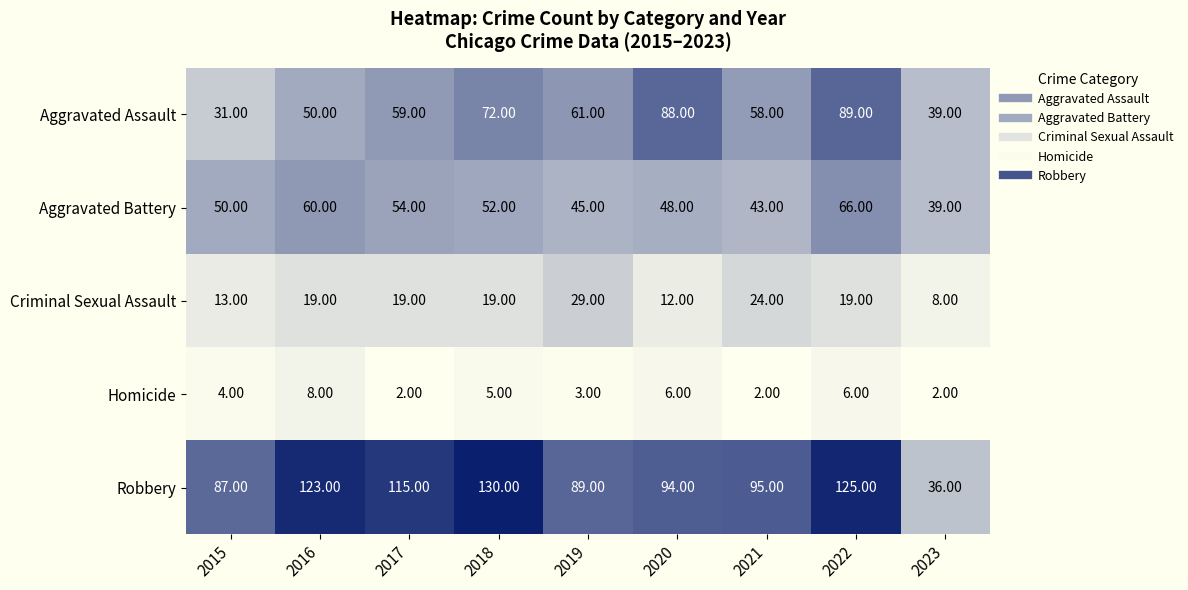

Rank the series by their maximum value, from lowest to highest.

Homicide, Criminal Sexual Assault, Aggravated Battery, Aggravated Assault, Robbery